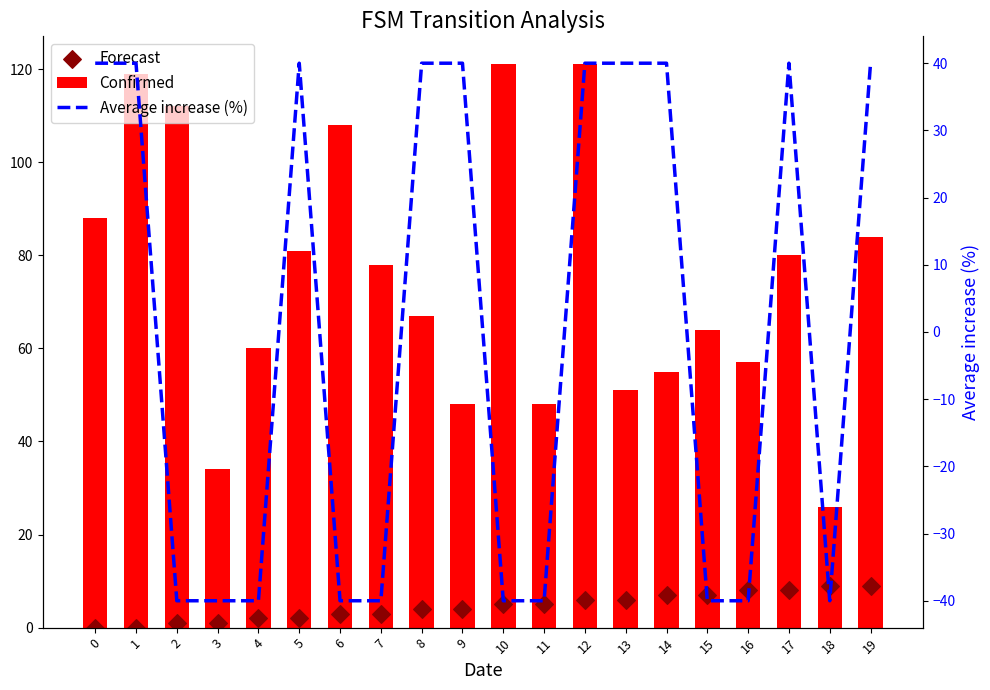

What are all the series names shown in the legend?

Confirmed, Forecast, Average increase (%)